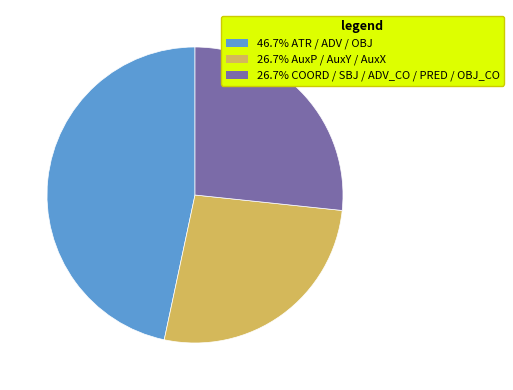

Does any single category account for the majority?

No